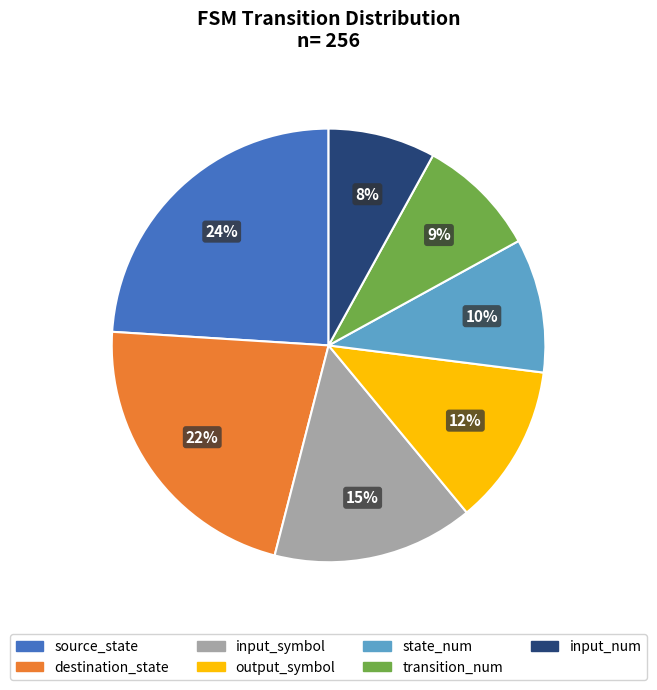

What percentage is the state_num slice, to the nearest percent?

10%